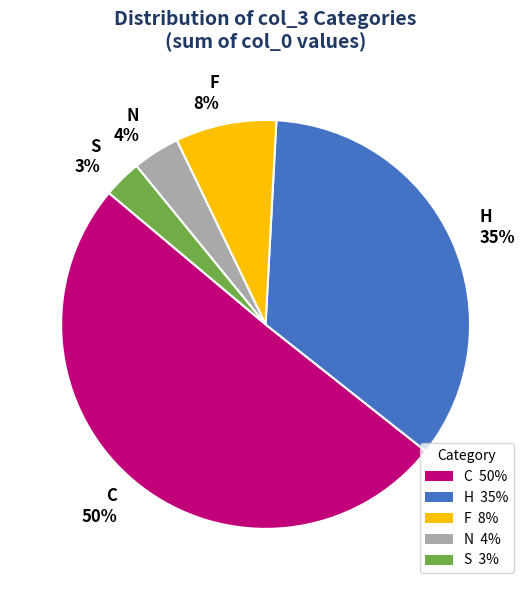

To the nearest percent, what percentage of the pie is S 3%?

3%